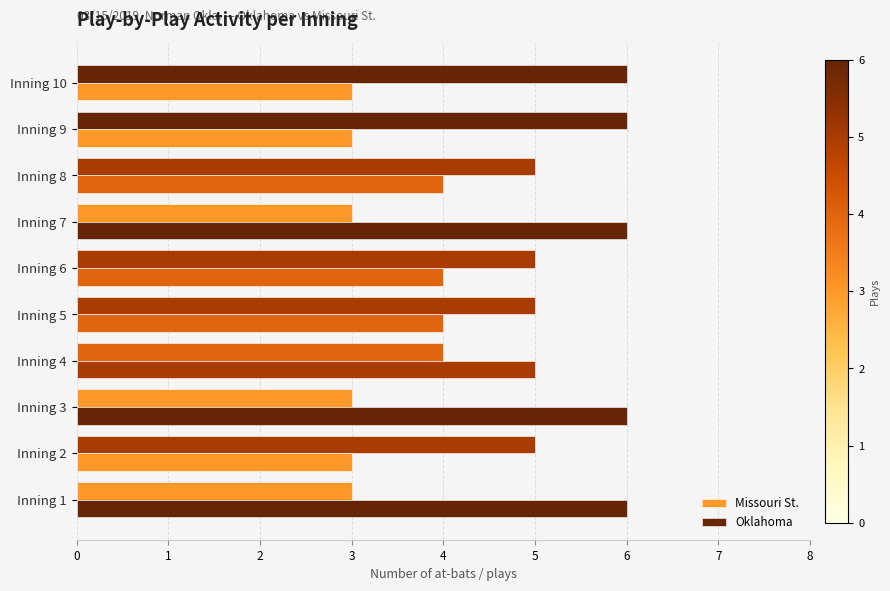

How many series are shown in this chart?

2